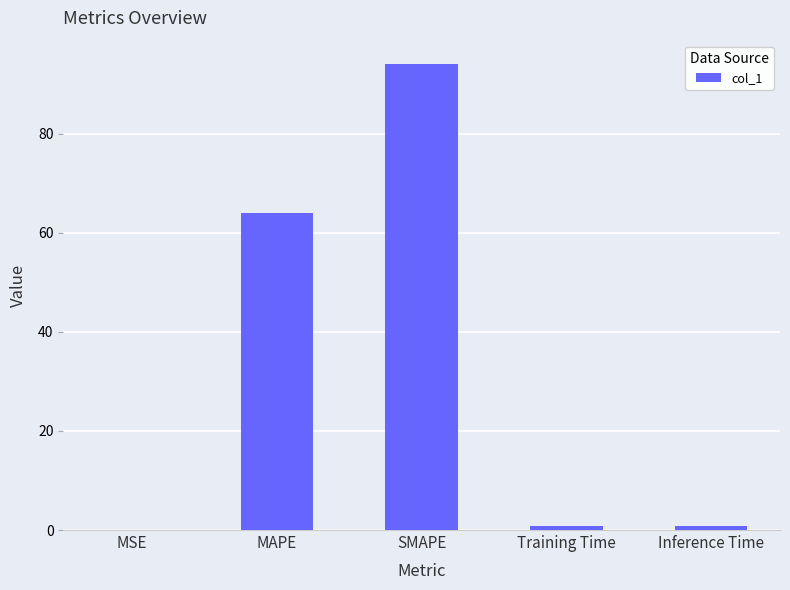

What is the sum of all values?

159.6